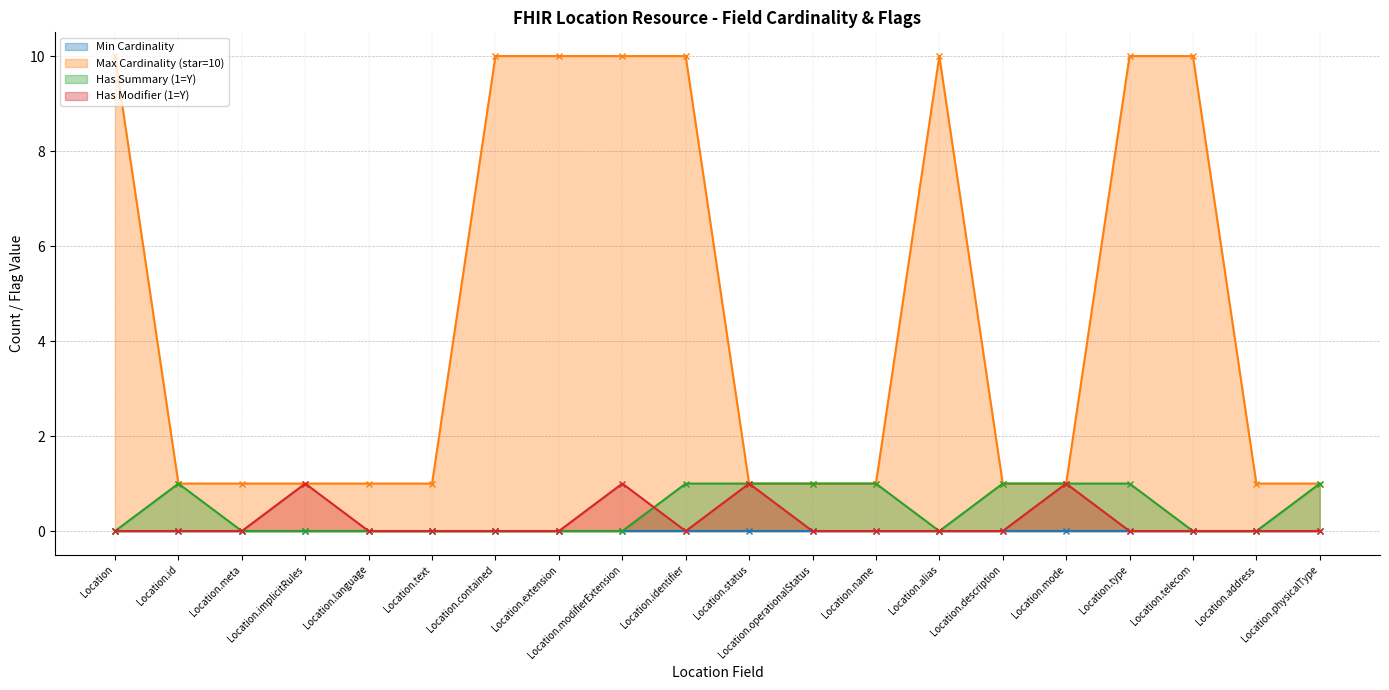

True or false: Max Cardinality (star=10) has more than 0 interior local peaks.

True